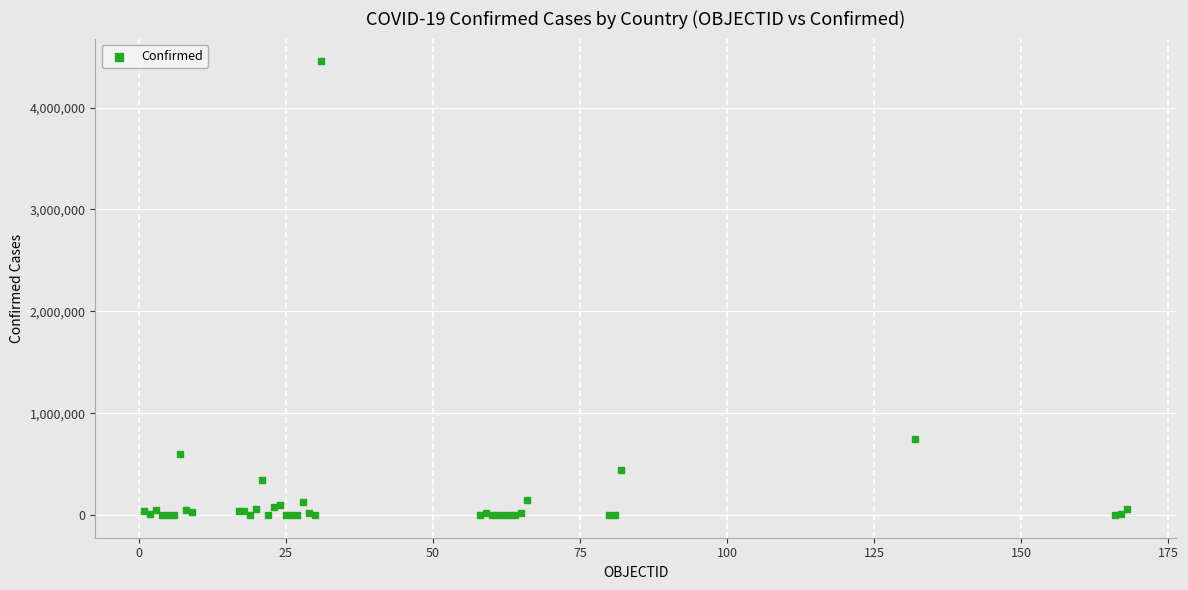

What Y value in the scatter plot is closest to 2227740?

743945